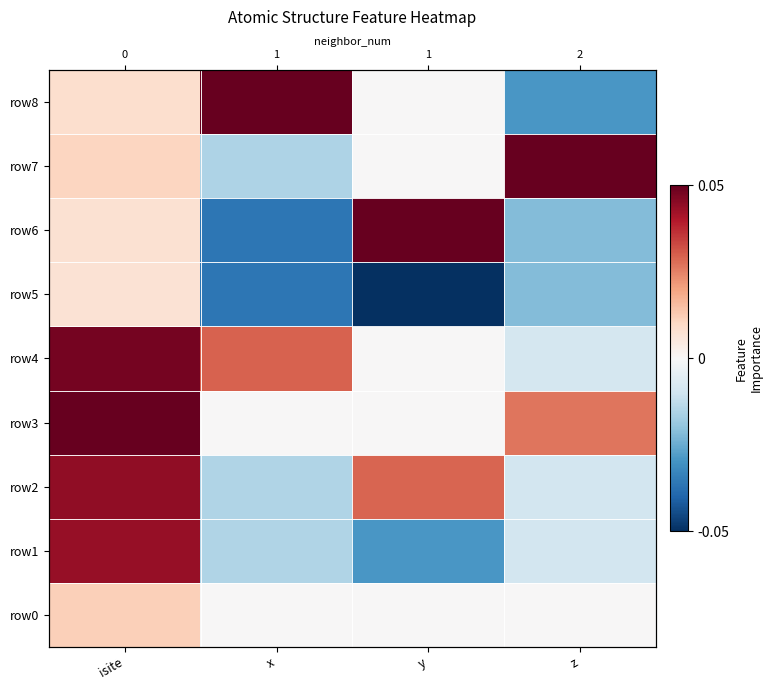

At how many categories does at least one series exceed 0?

4